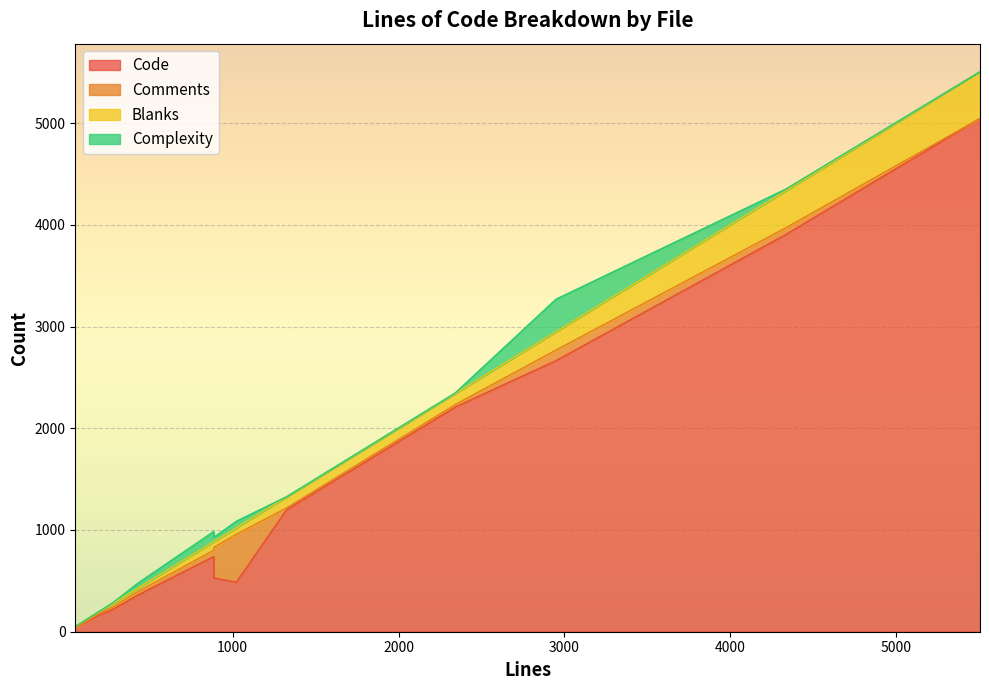

Which category has the highest value in the Blanks series?

5505